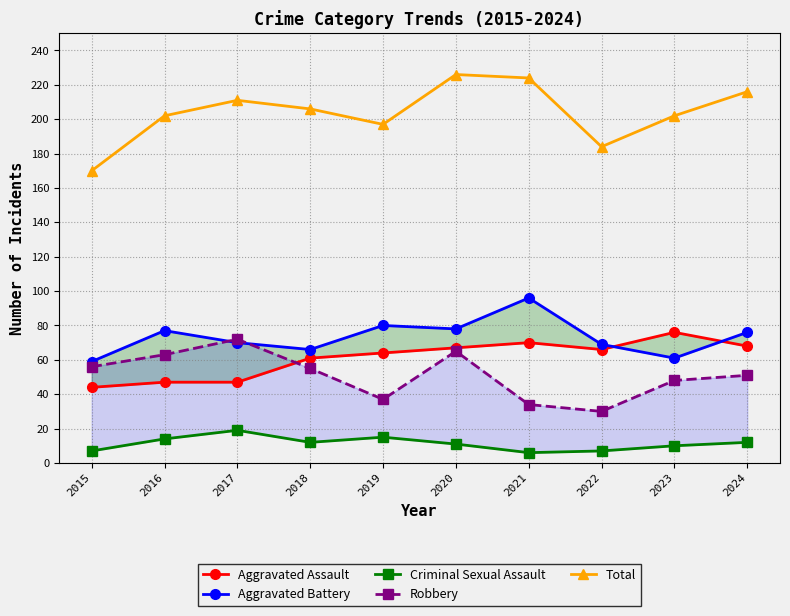

Which has a higher value, 2021 or 2015?

2021